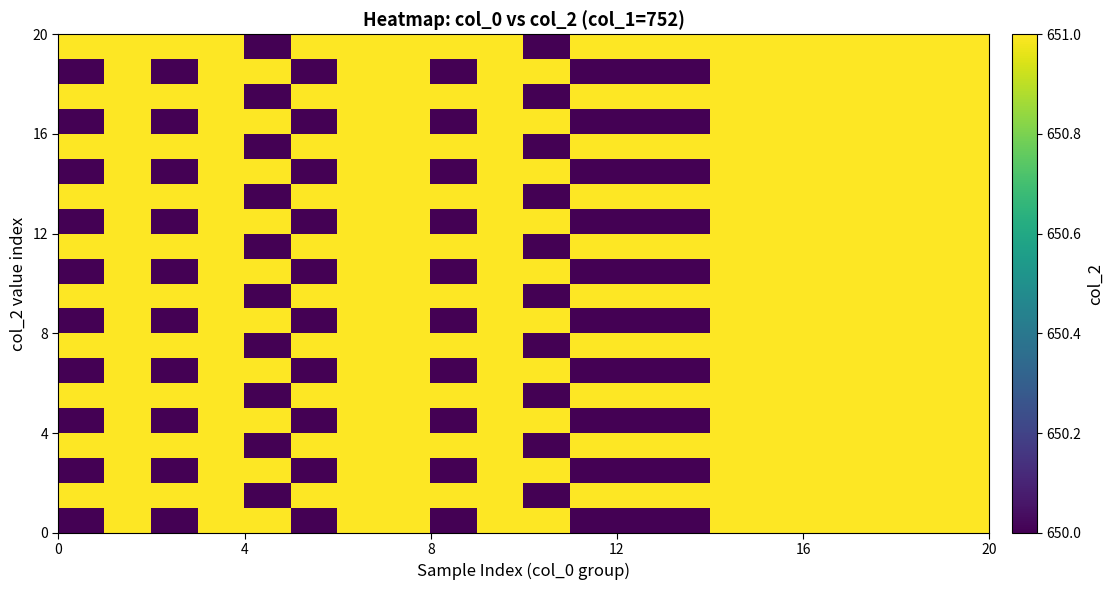

At how many categories does at least one series exceed 650?

20